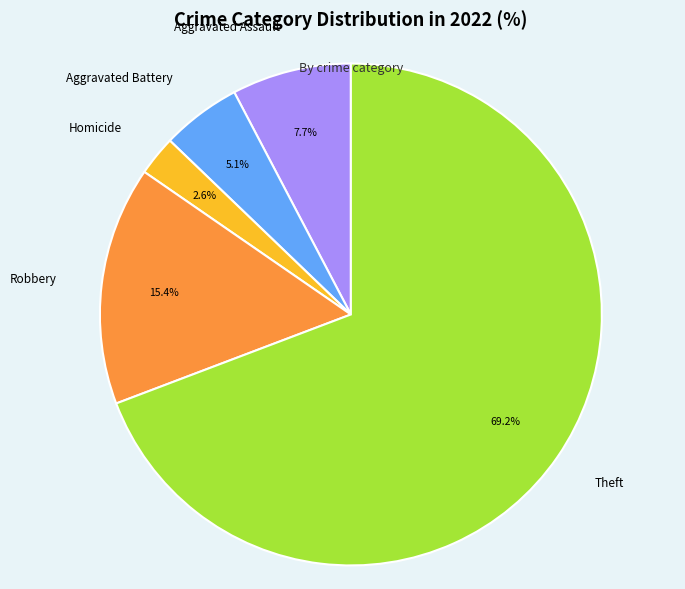

To the nearest percent, what is the average slice percentage?

20%